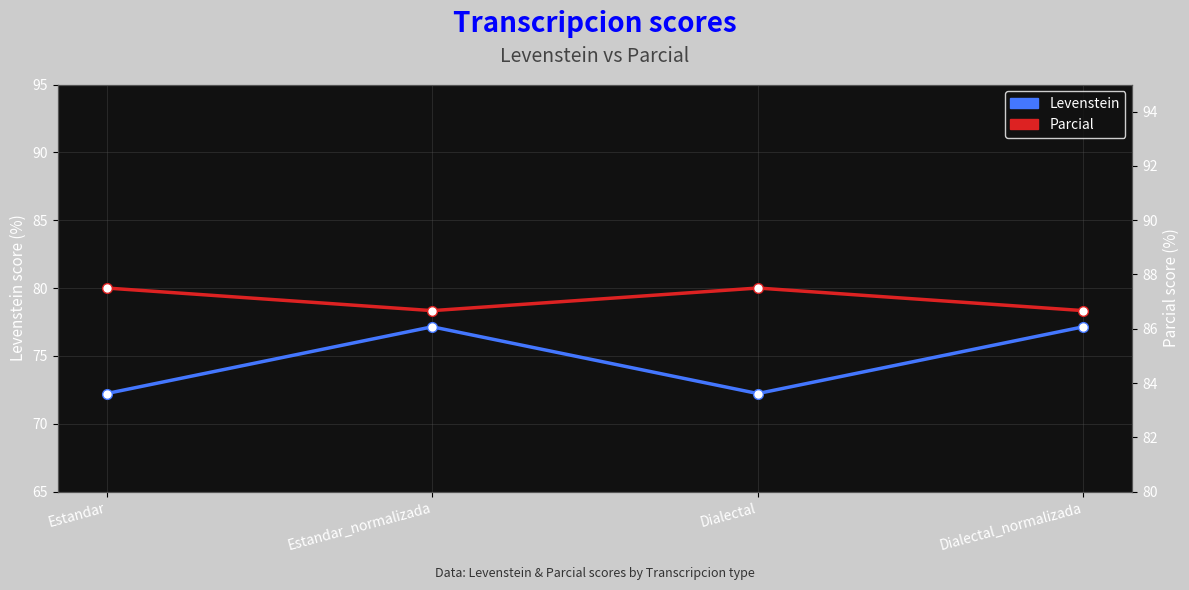

At which category does Levenstein reach its first local valley?

Dialectal